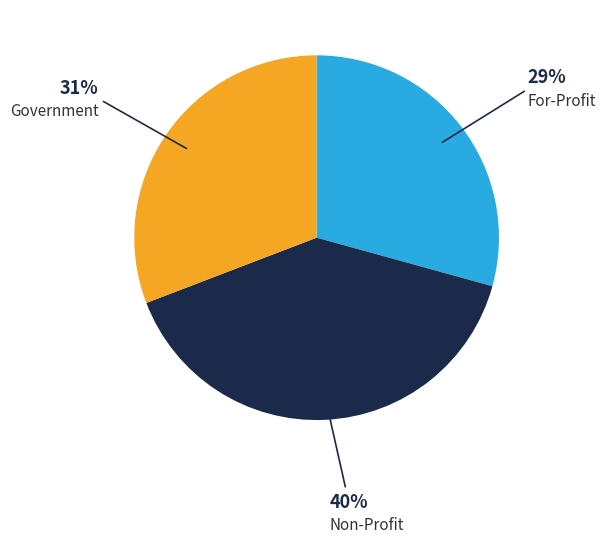

Combined, do Non-Profit and Government account for over 50%?

Yes